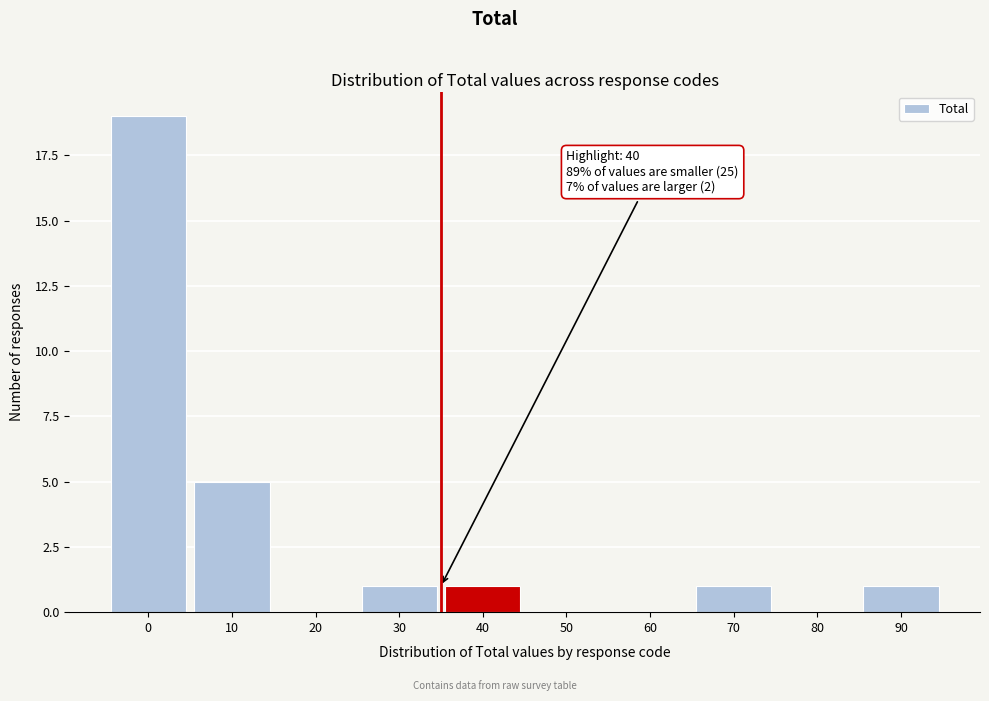

Reading left to right, extract all data points from this chart.

0=19	10=5	20=0	30=1	40=1	50=0	60=0	70=1	80=0	90=1